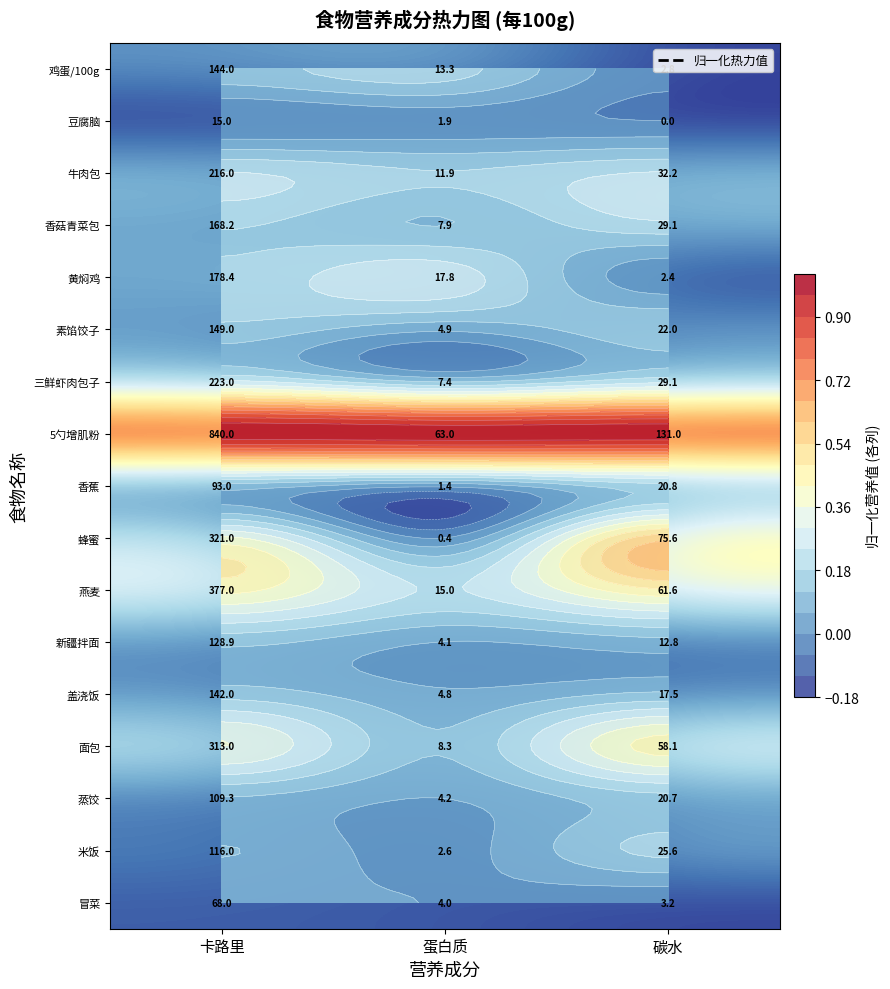

Is the value of 黄焖鸡 at 碳水 greater than the value of 米饭 at 卡路里?

No